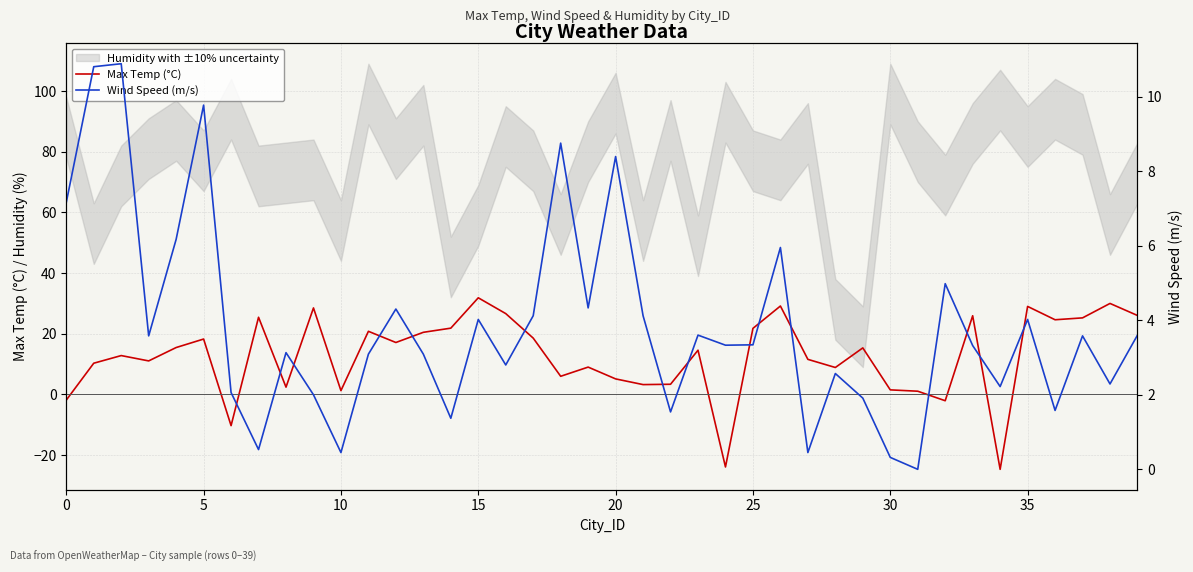

What is the label of the 39th point from the left?

38